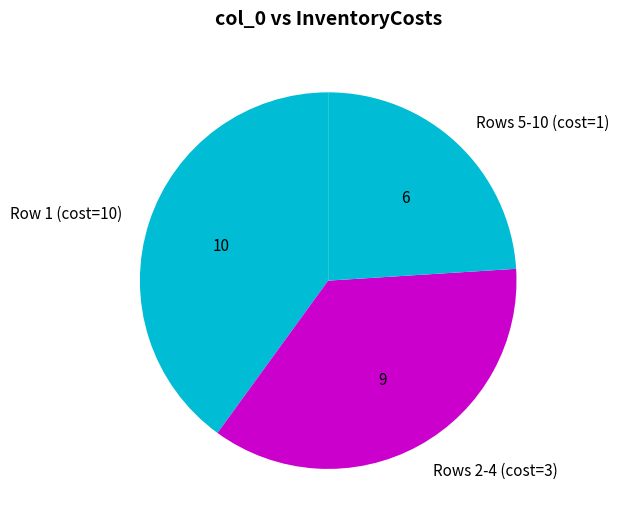

Which has a higher value, Rows 5-10 (cost=1) or Rows 2-4 (cost=3)?

Rows 2-4 (cost=3)